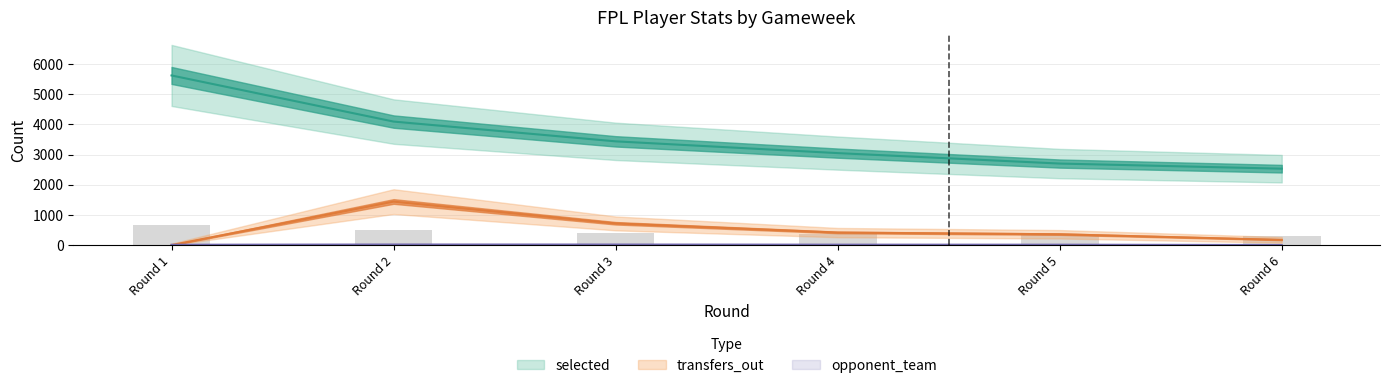

What is the difference between the opponent_team values at Round 1 and Round 2?

8